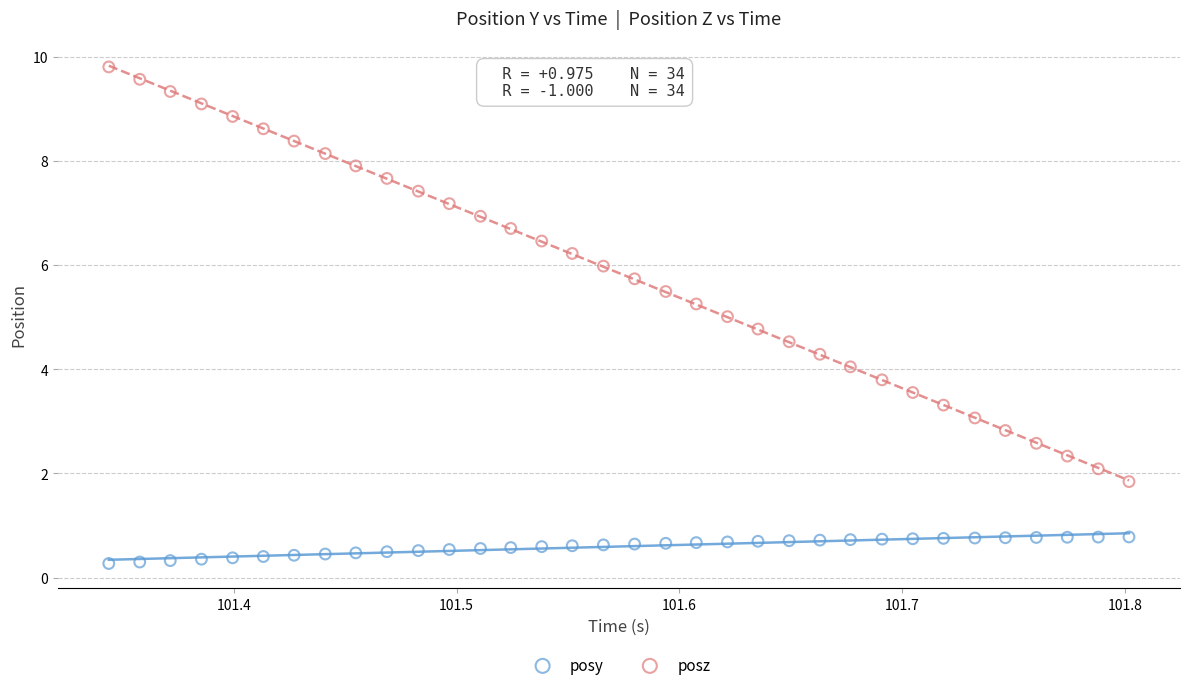

Which series reaches the maximum Y coordinate?

posz